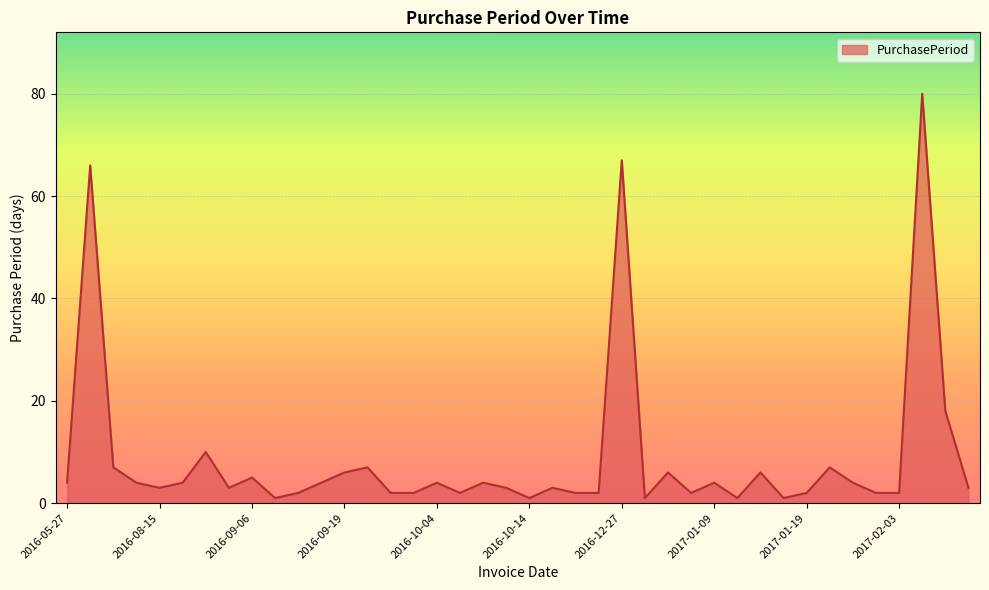

True or false: there are more than 0 points higher than both neighbors.

True